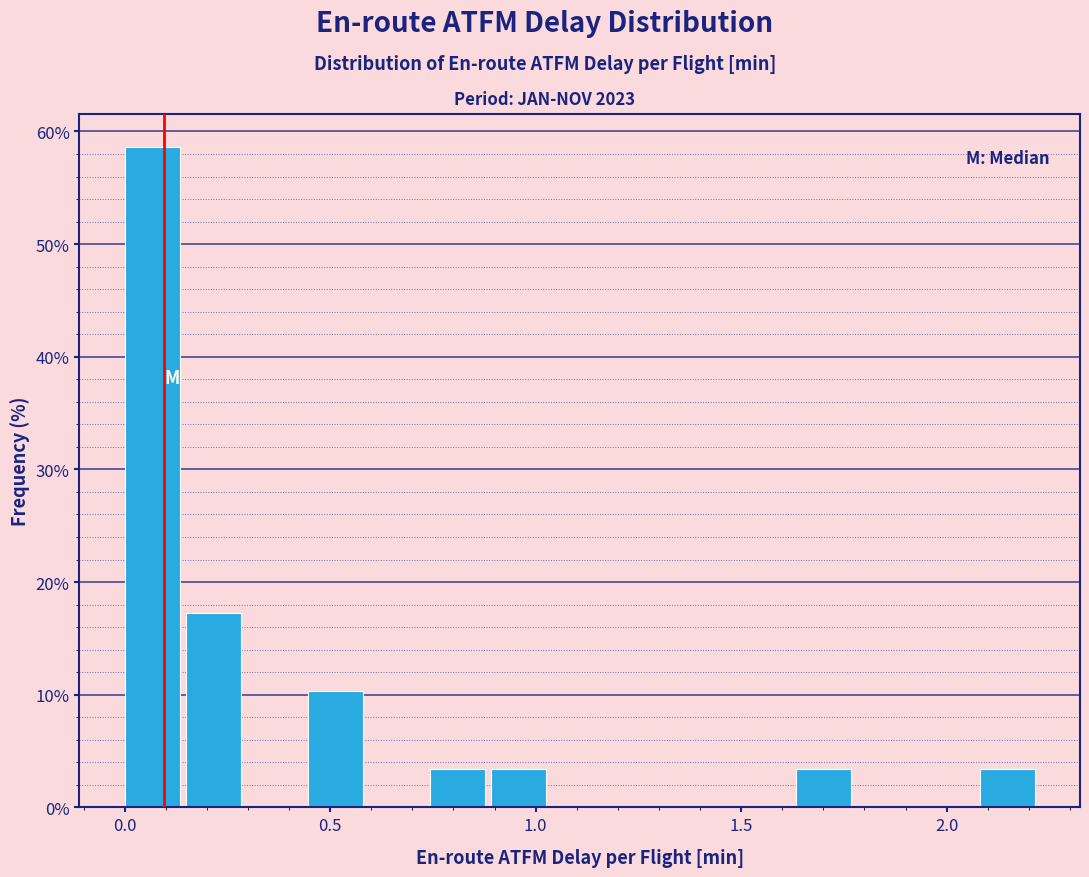

Read against the x-axis, roughly where is the centre of the tallest bar?

0.05